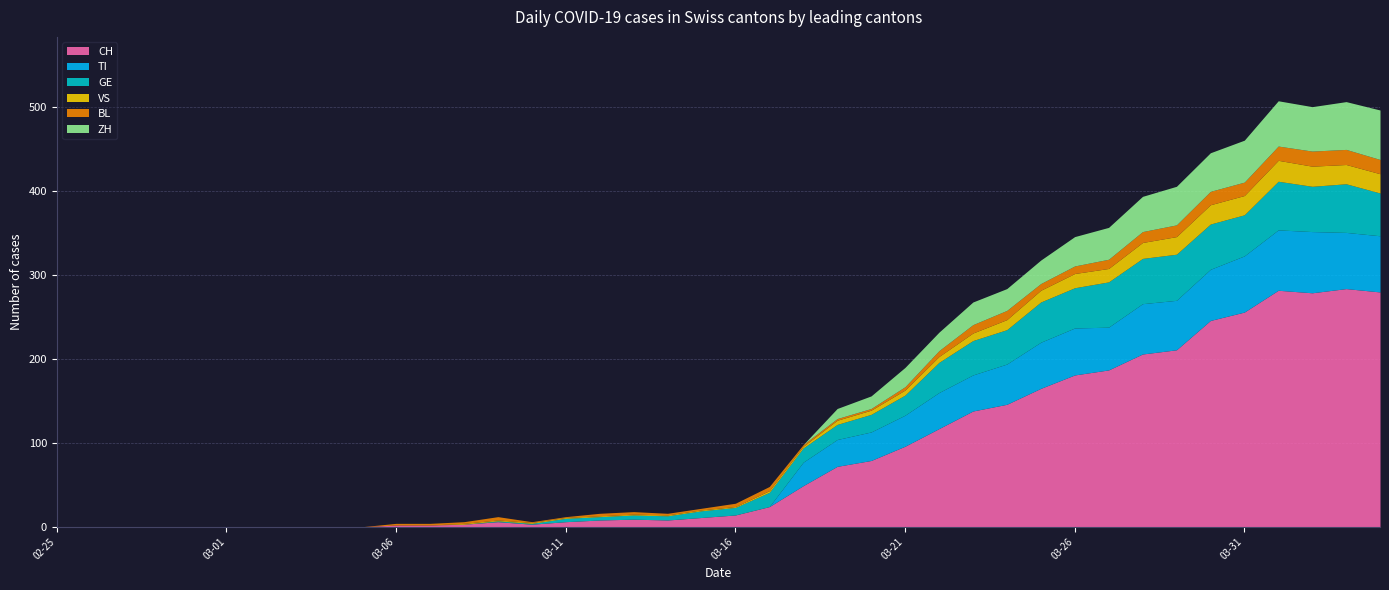

How many data points in VS are above 1?

19